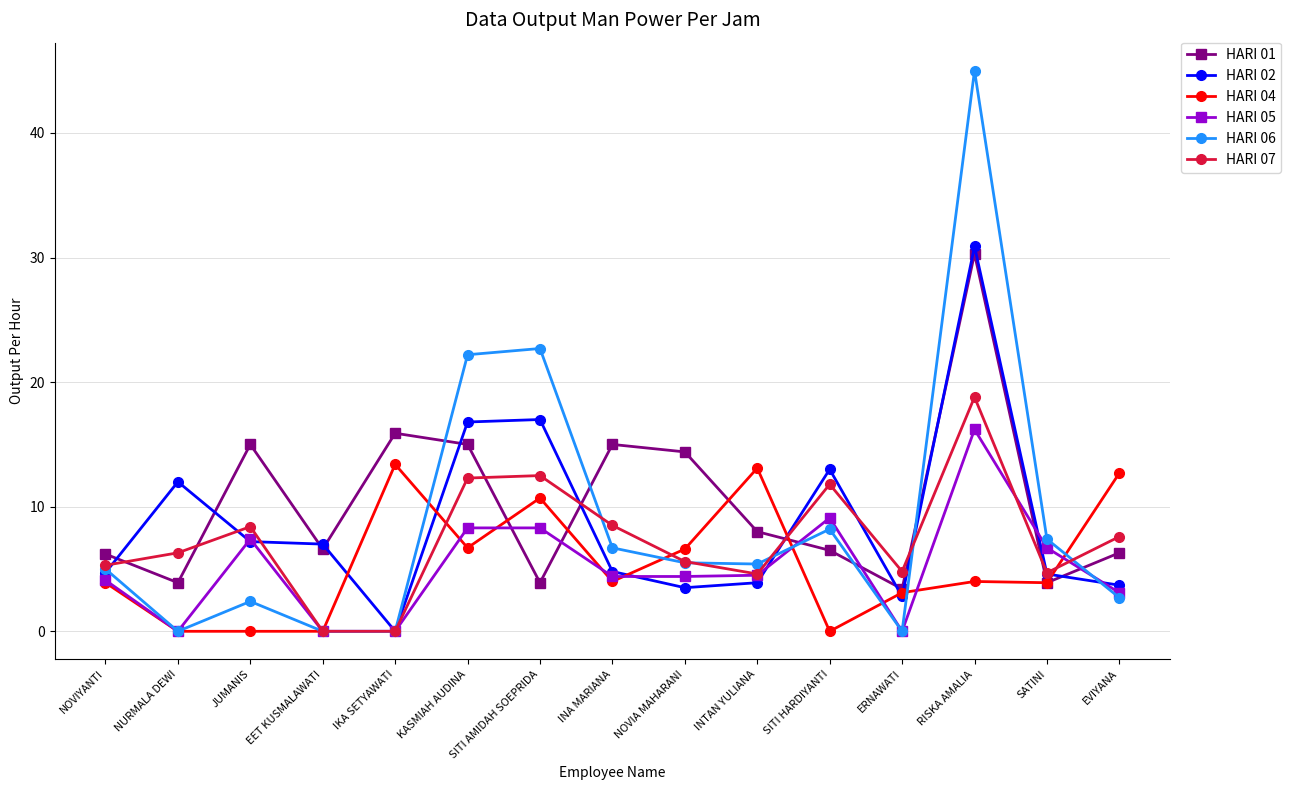

What value does the HARI 01 series have at EET KUSMALAWATI?

6.6